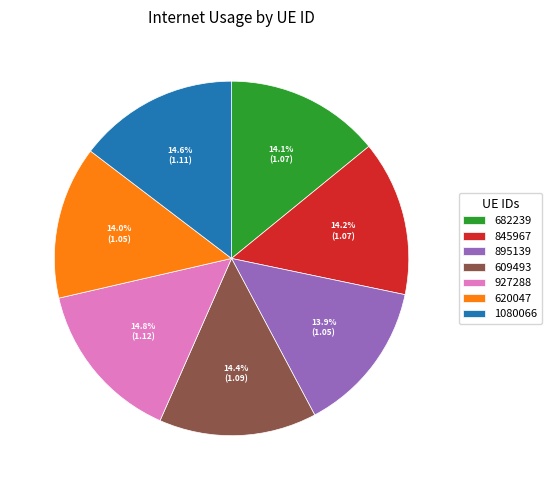

Count the number of slices in the pie.

7